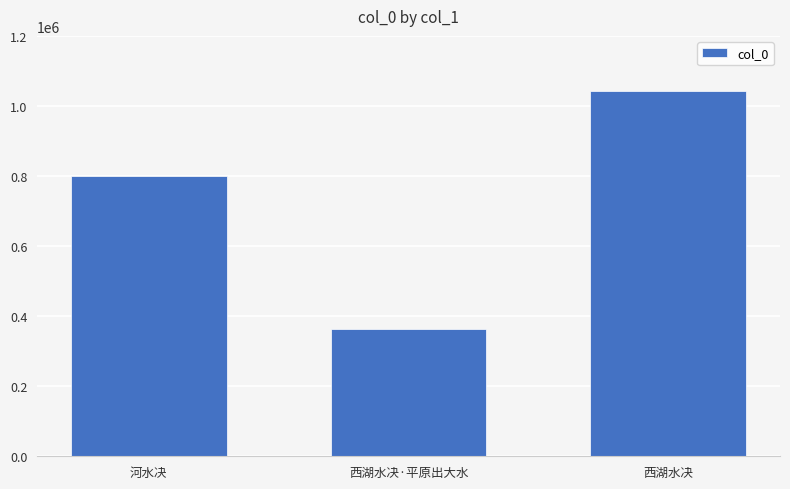

What position from the right is 西湖水决·平原出大水?

2